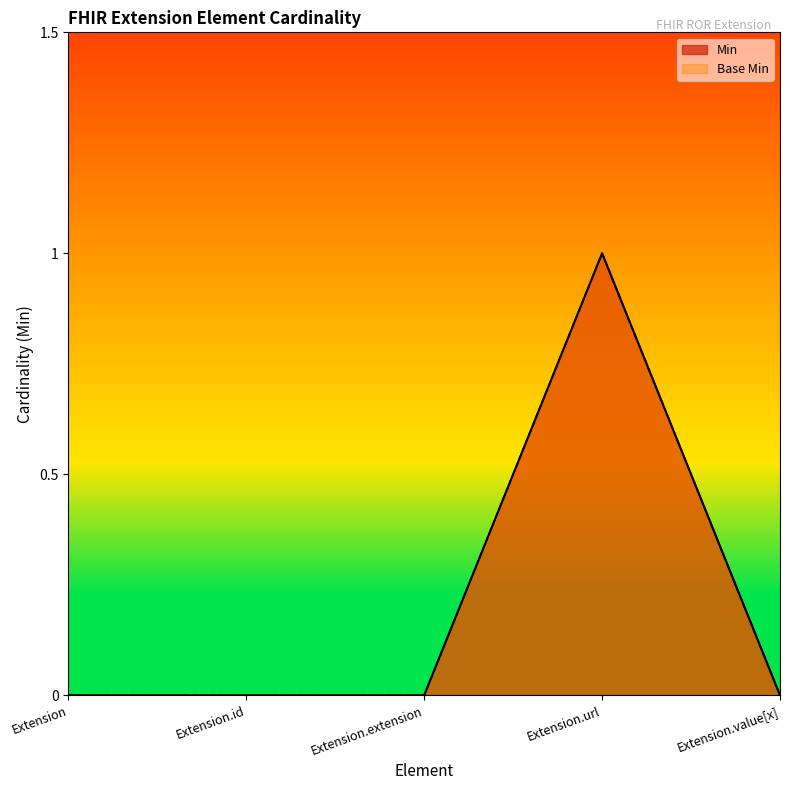

Is it true that Min equals 1 at Extension.url?

True